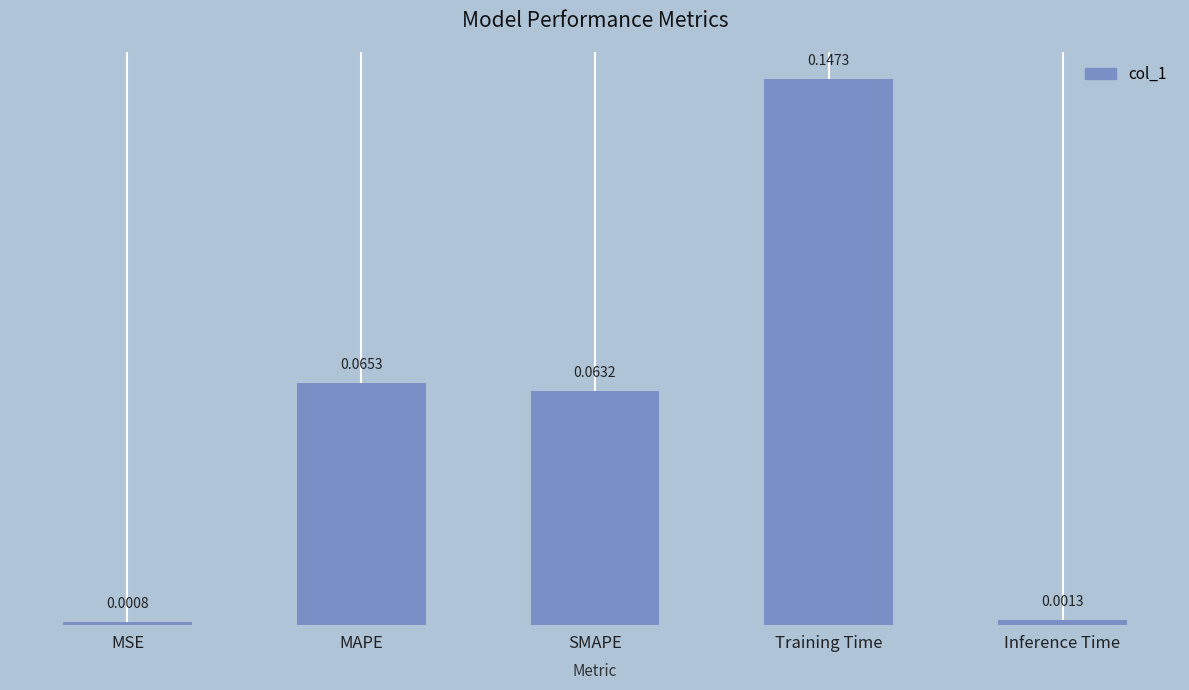

What is the label of the 1st bar from the right?

Inference Time